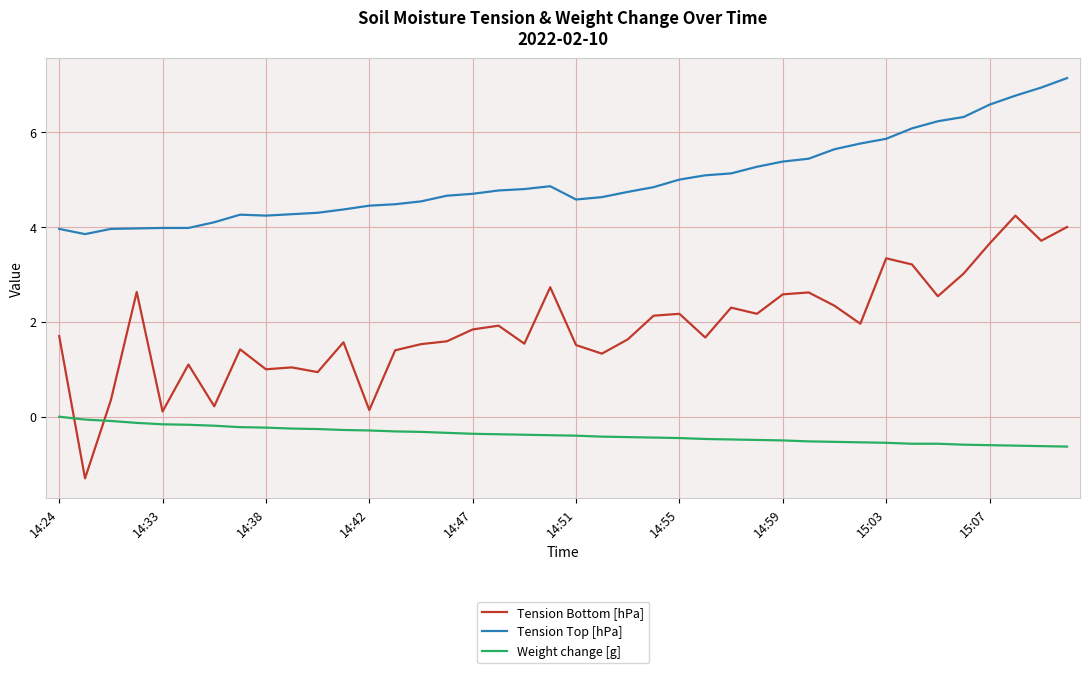

How many lines are shown in the chart?

3